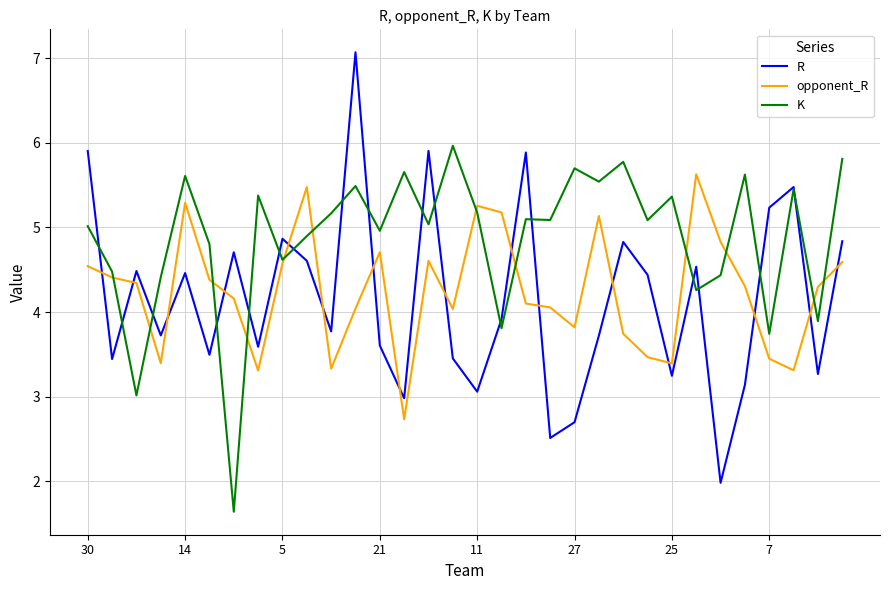

How many intersections are there between opponent_R and R?

16